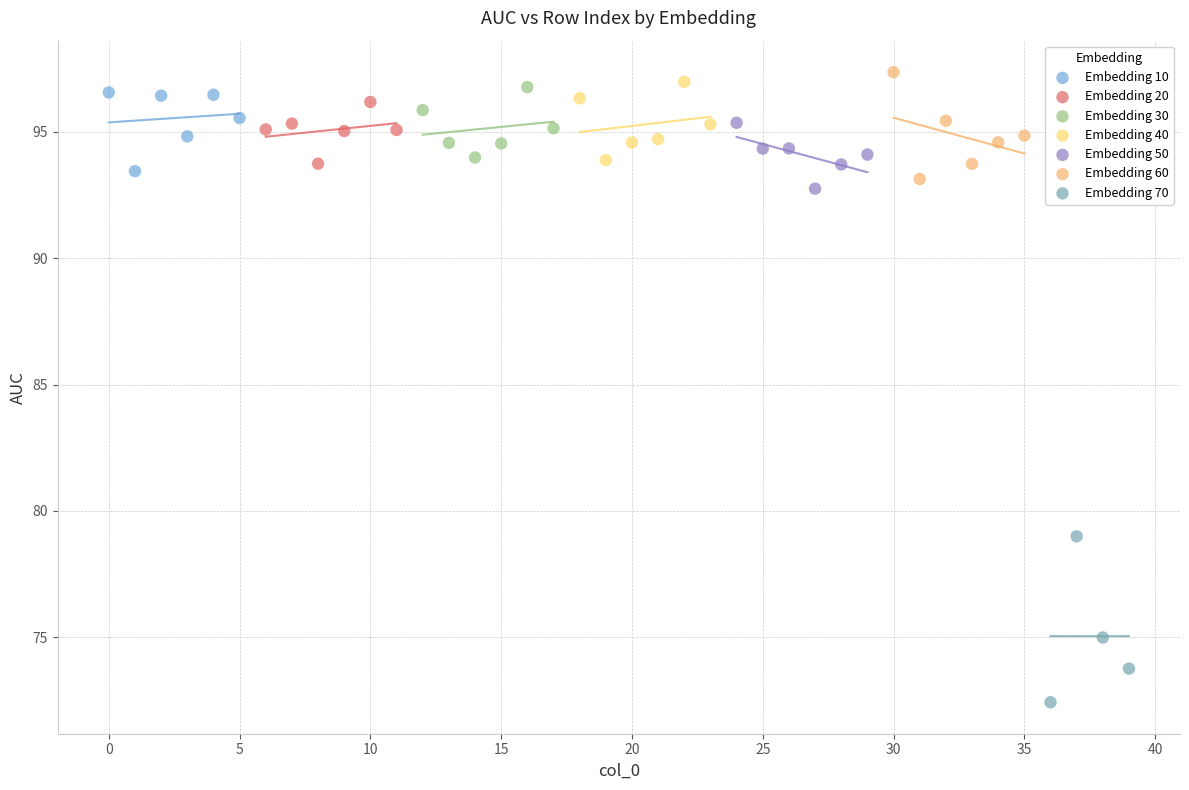

Which series contains the lowest Y value?

Embedding 70